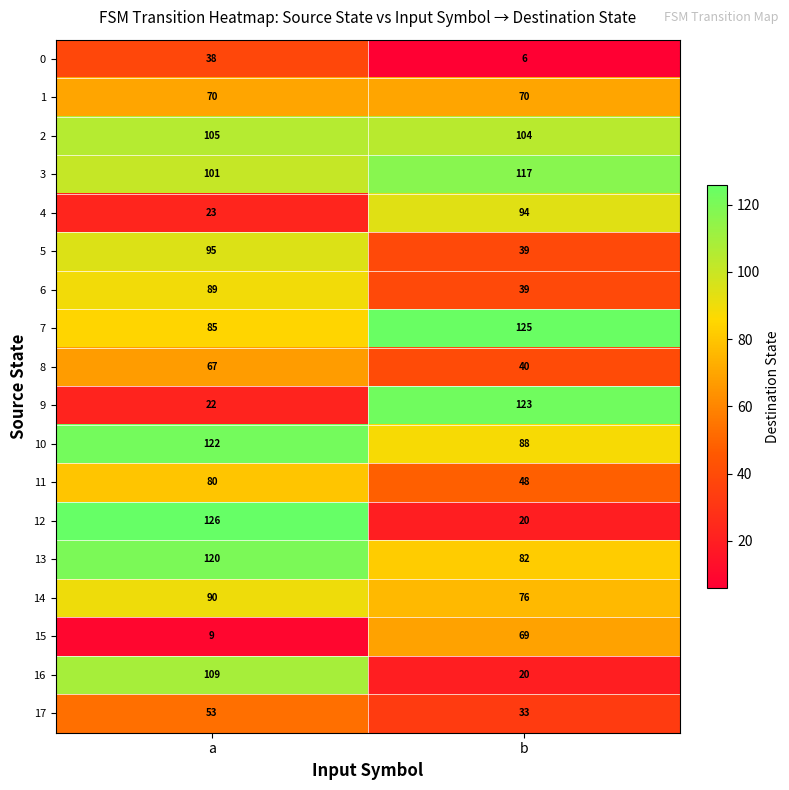

At which label is 9 closest to 72?

a